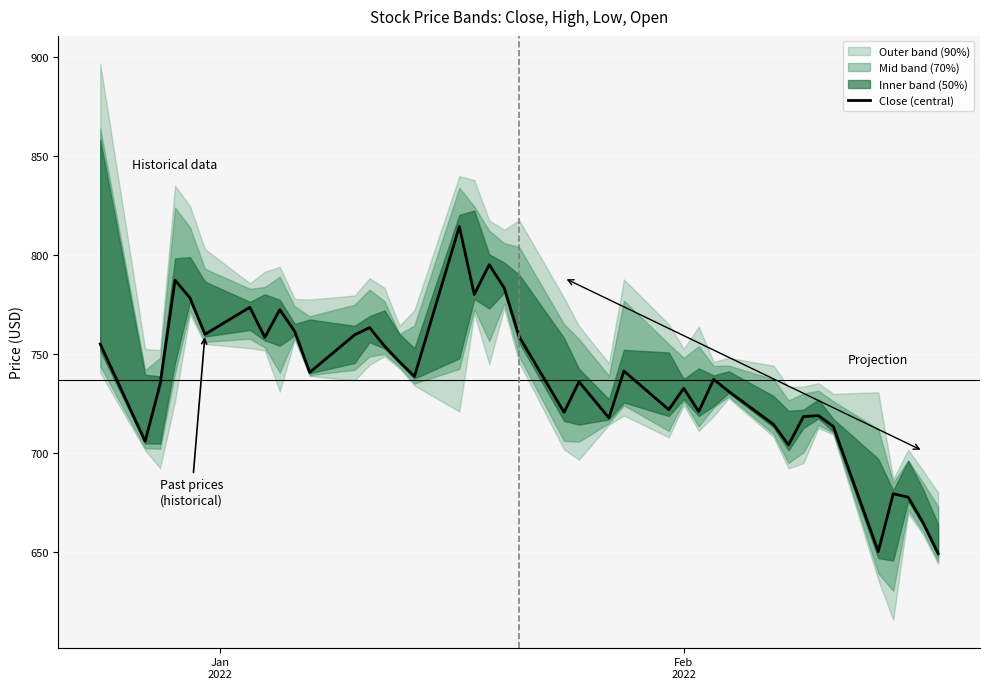

How many lines are shown in the chart?

1